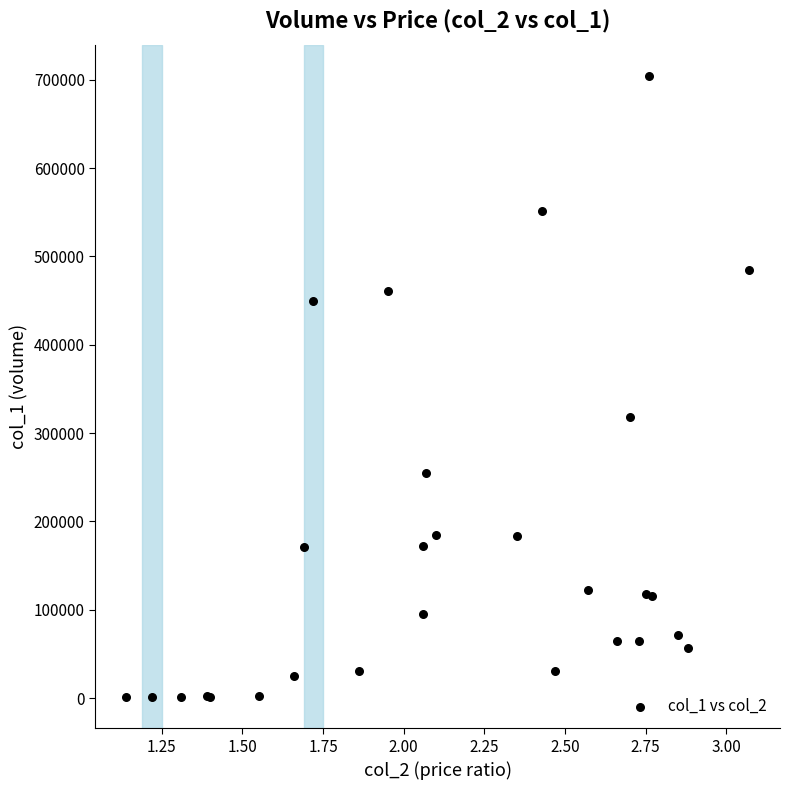

What Y value in the scatter plot is closest to 352500?

318000